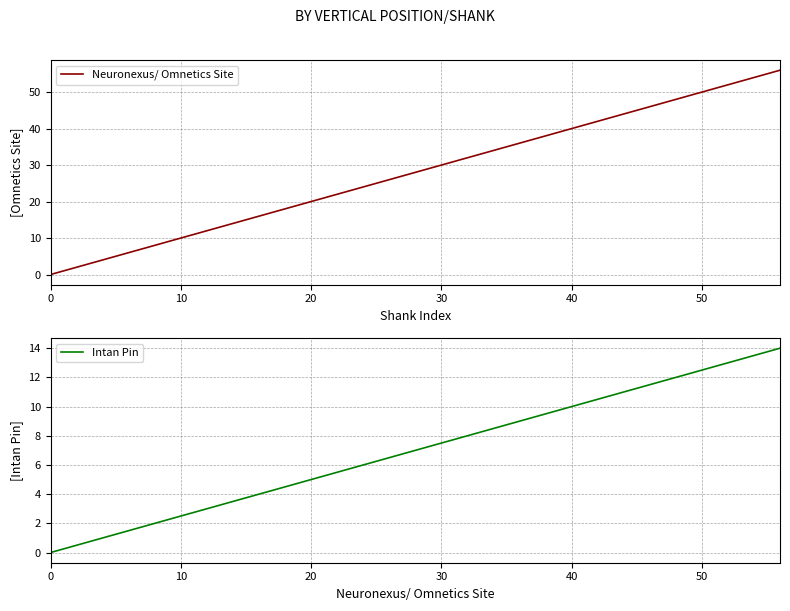

At how many categories does at least one series exceed 30?

7